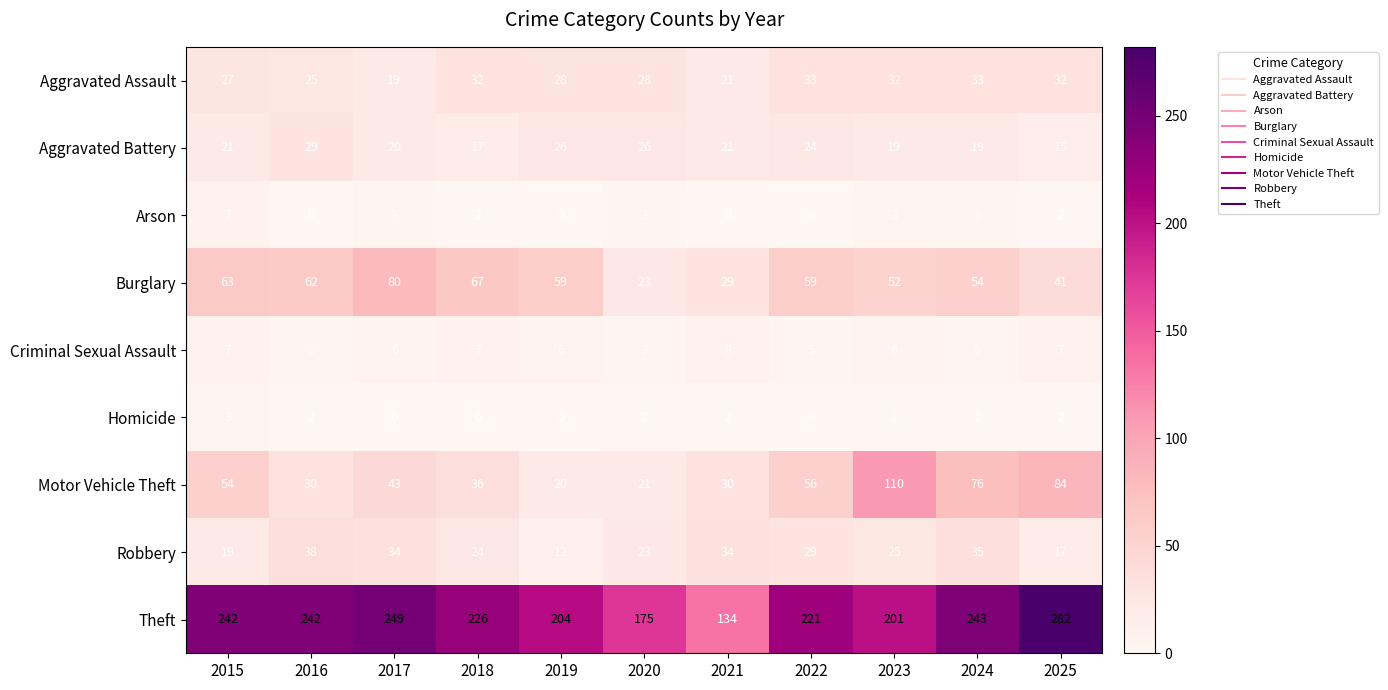

At which label is Theft closest to 208?

2019